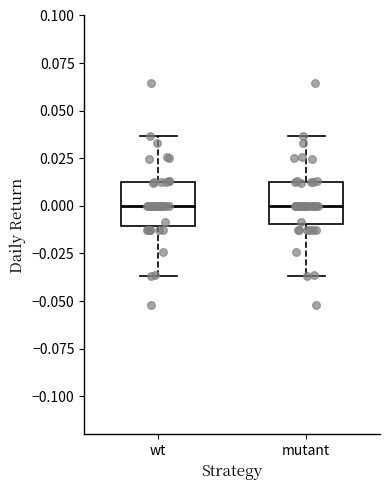

Reading left to right, read every box against the y-axis: the position of its median line, the range the box covers, and the ends of its whiskers. The values are not printed on the chart, so give them approximately, as read against the axis.

wt: median 0.000, box -0.010 to 0.015, whiskers -0.035 to 0.035
mutant: median 0.000, box -0.010 to 0.015, whiskers -0.035 to 0.035